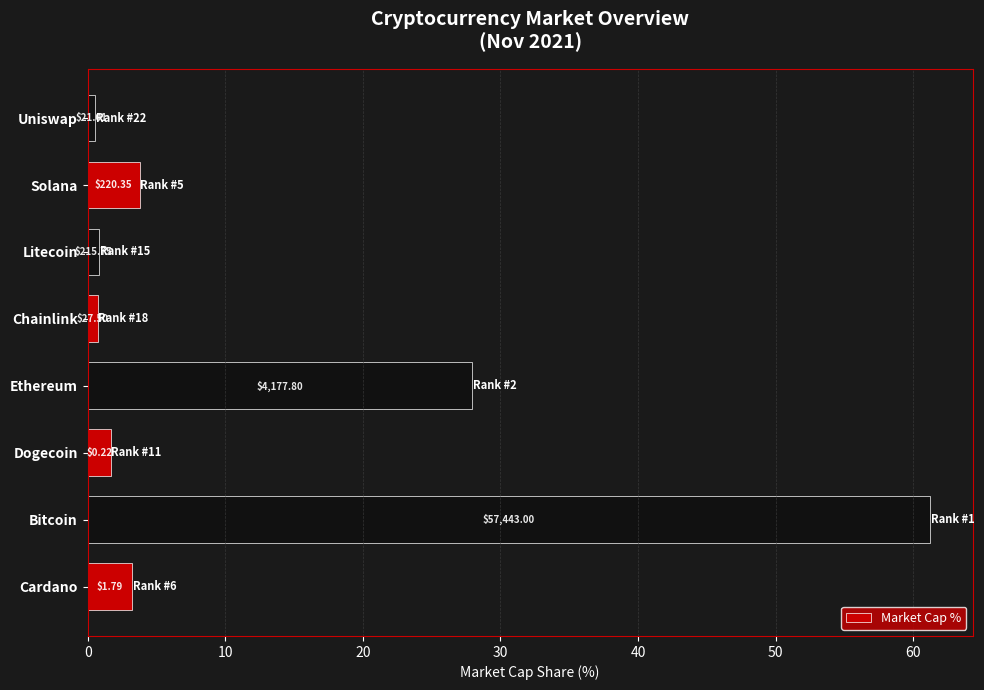

How many bars are there in total?

8